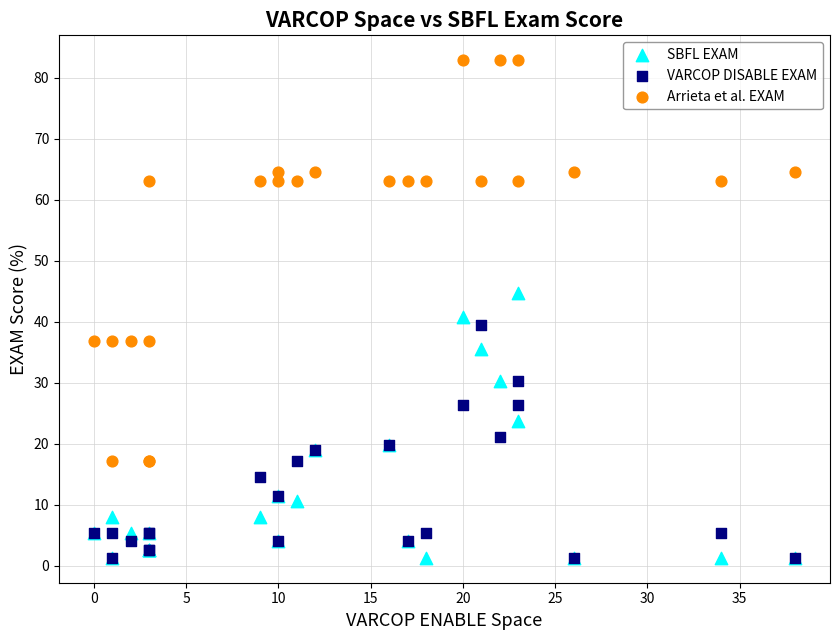

What are all the series names shown in the legend?

SBFL EXAM, VARCOP DISABLE EXAM, Arrieta et al. EXAM